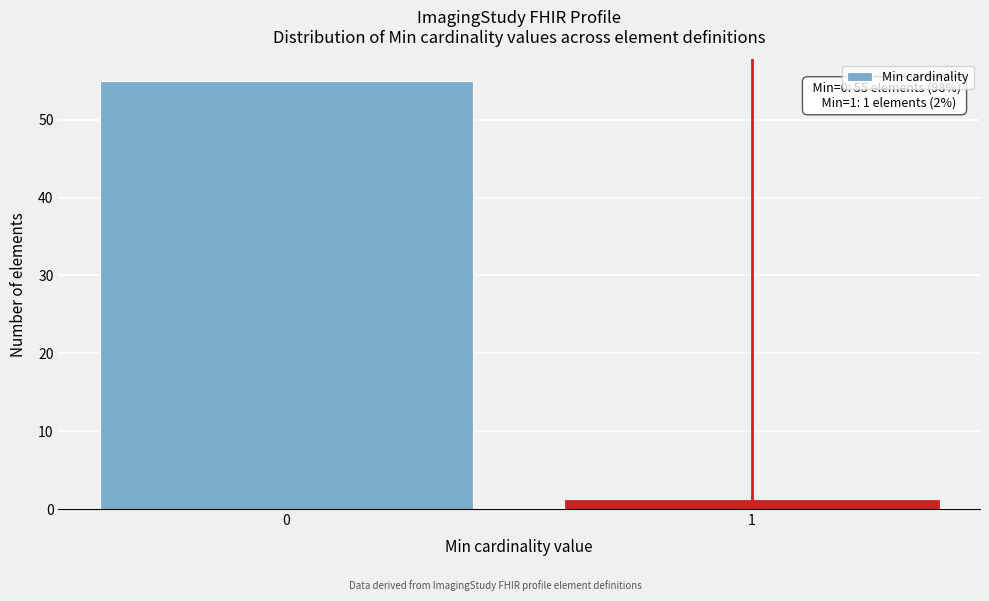

Reading left to right, what are all the values shown in this chart?

55	1